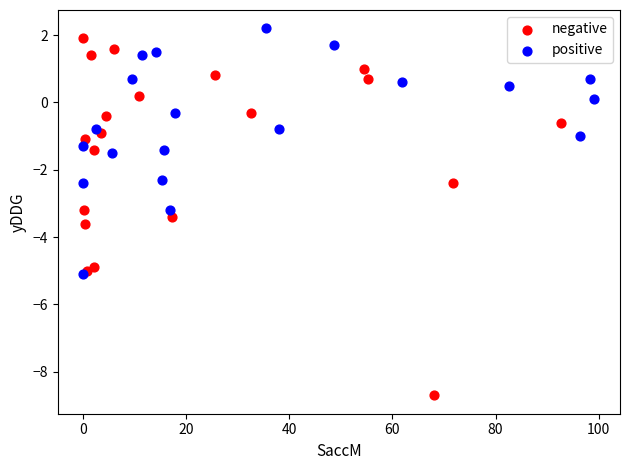

Which series reaches the minimum Y coordinate?

negative